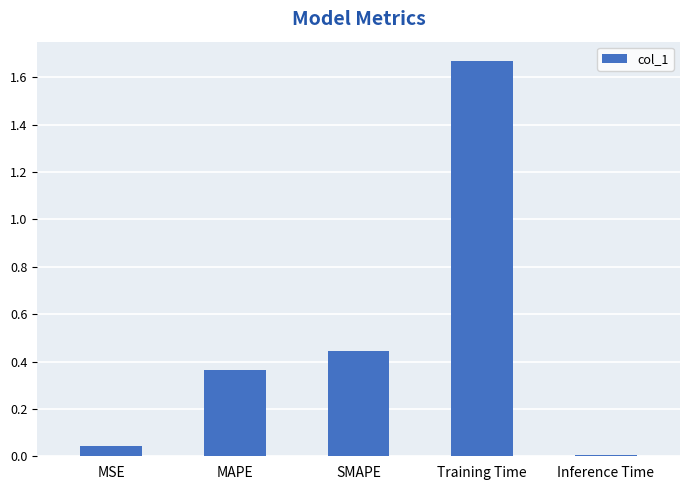

What is the label of the 2nd bar from the right?

Training Time